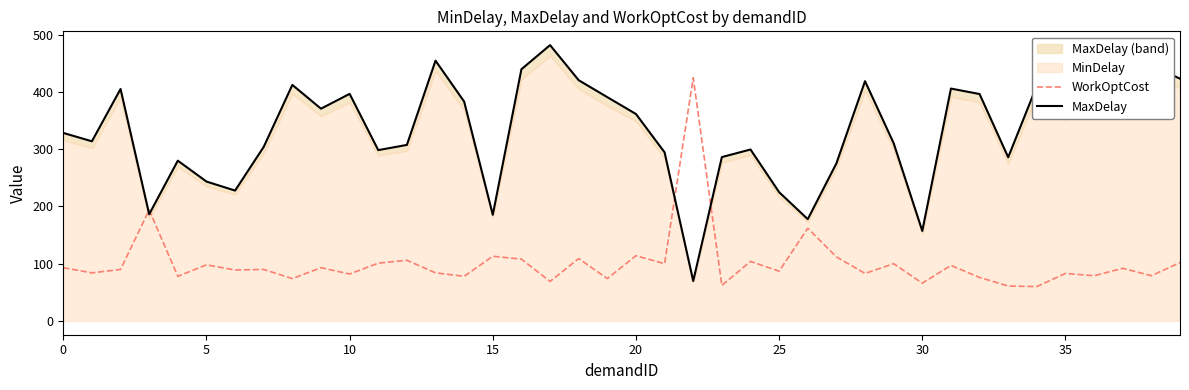

What is the minimum value for WorkOptCost?

60